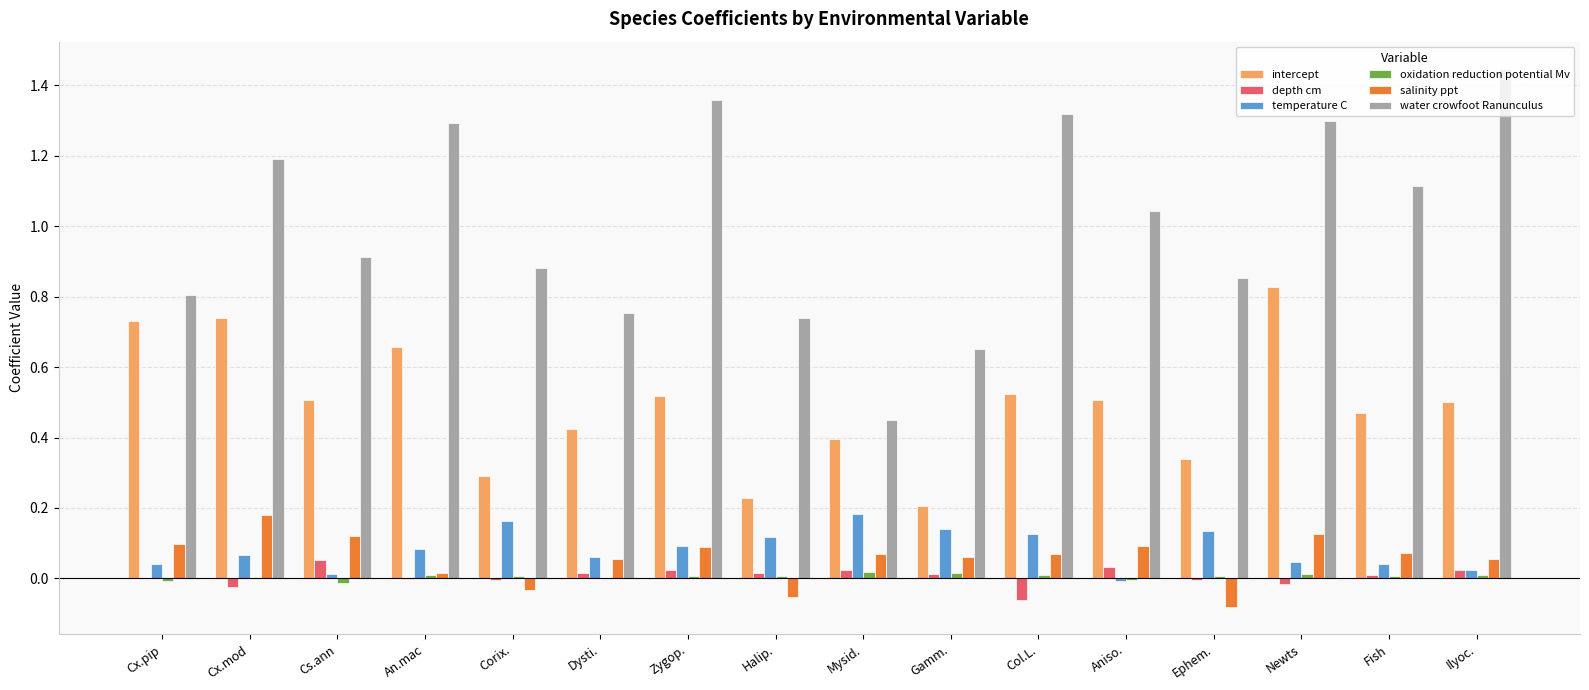

At which category does the chart reach its peak across all series?

Ilyoc.